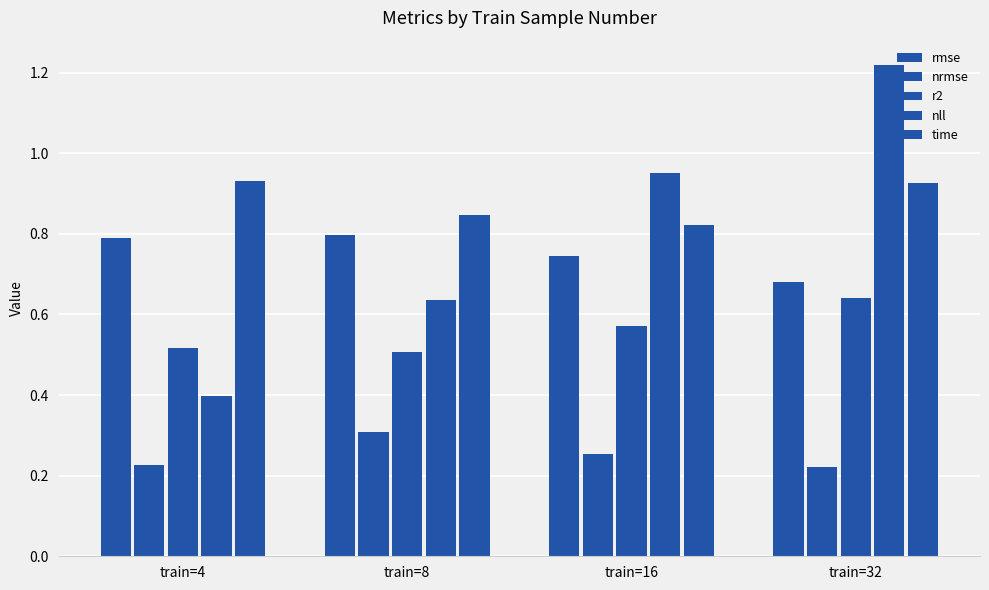

Reading left to right, transcribe all the data shown in this chart.

rmse: 0.8	0.8	0.7	0.7
nrmse: 0.2	0.3	0.3	0.2
r2: 0.5	0.5	0.6	0.6
nll: 0.4	0.6	1.0	1.2
time: 0.9	0.8	0.8	0.9